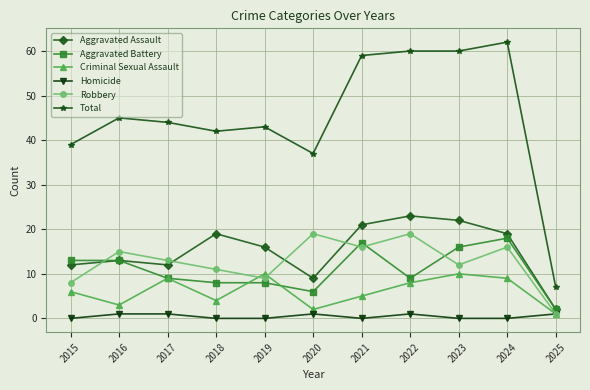

What is the value of the Aggravated Assault point at the 4th from the left?

19